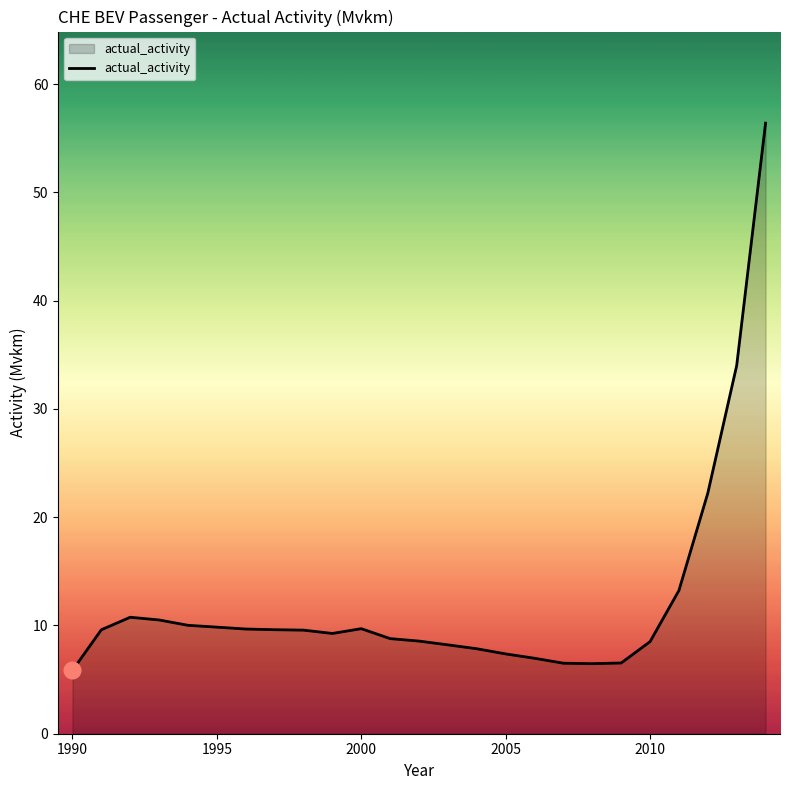

What is the smallest value displayed?

5.8